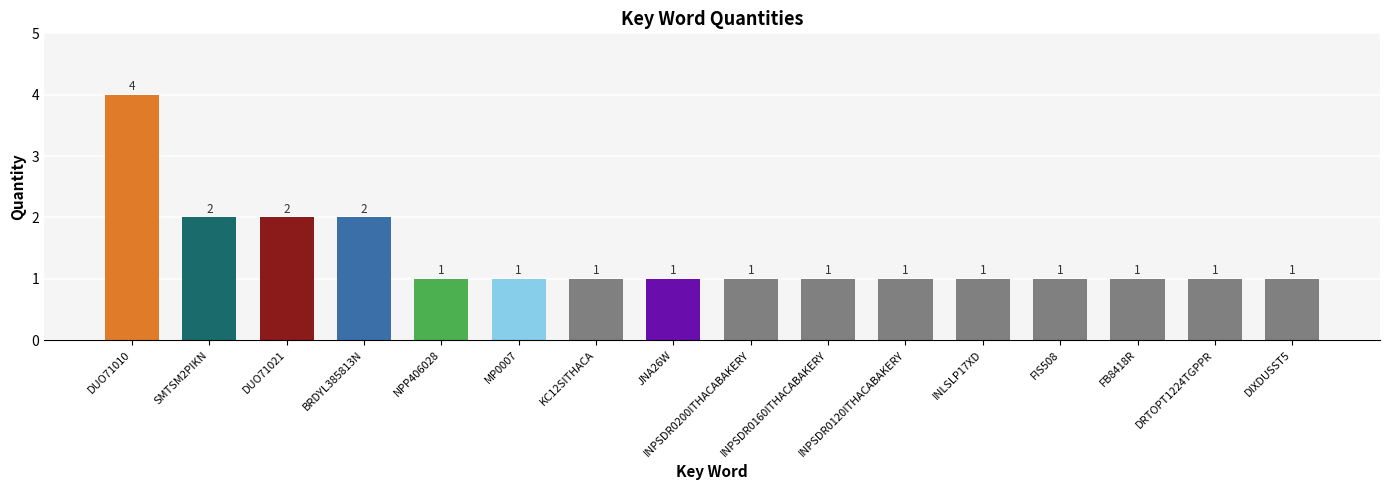

What is the average value?

1